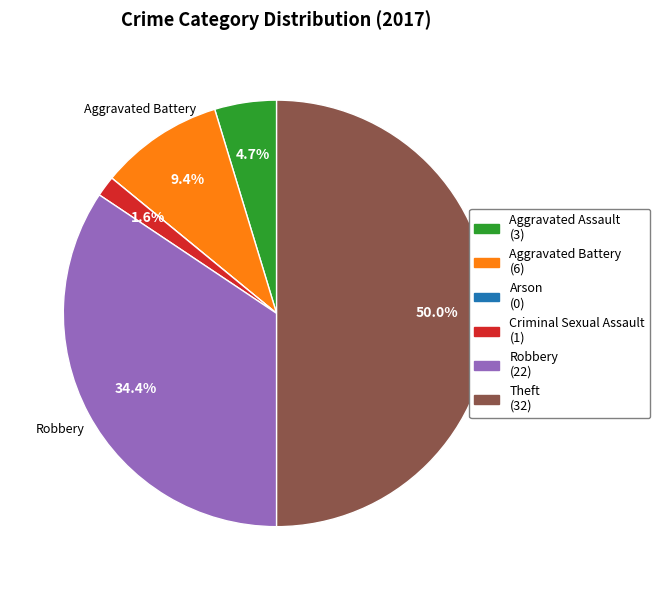

The Criminal Sexual Assault slice represents 9% of the pie. True or false?

False